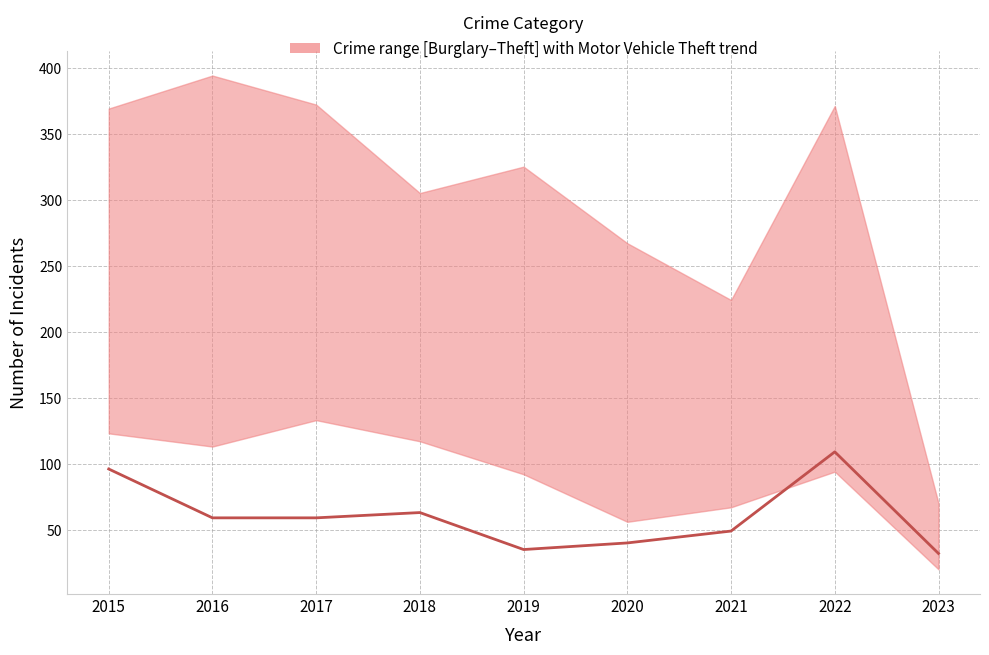

What is the ratio of the value at 2020 to the value at 2016?

0.7